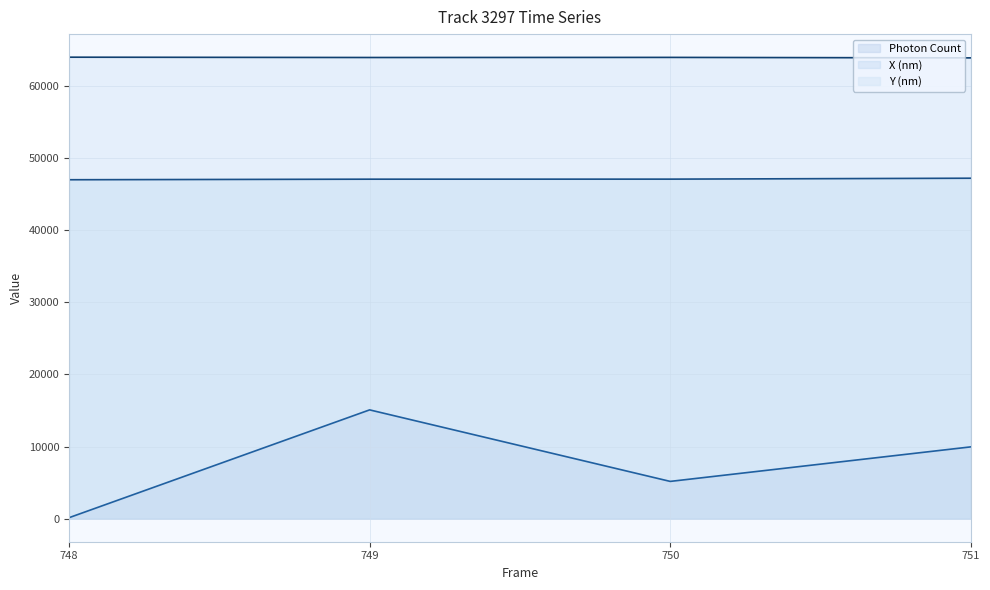

Rank the series by their average value, from lowest to highest.

Photon Count, X (nm), Y (nm)